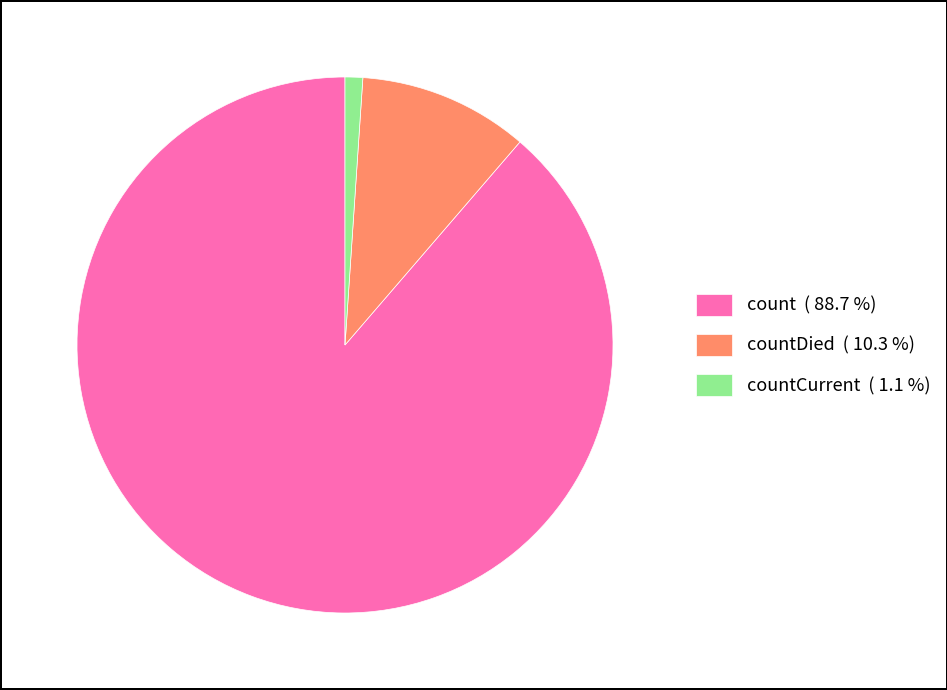

Rank the categories by value from highest to lowest.

count ( 88.7 %), countDied ( 10.3 %), countCurrent ( 1.1 %)